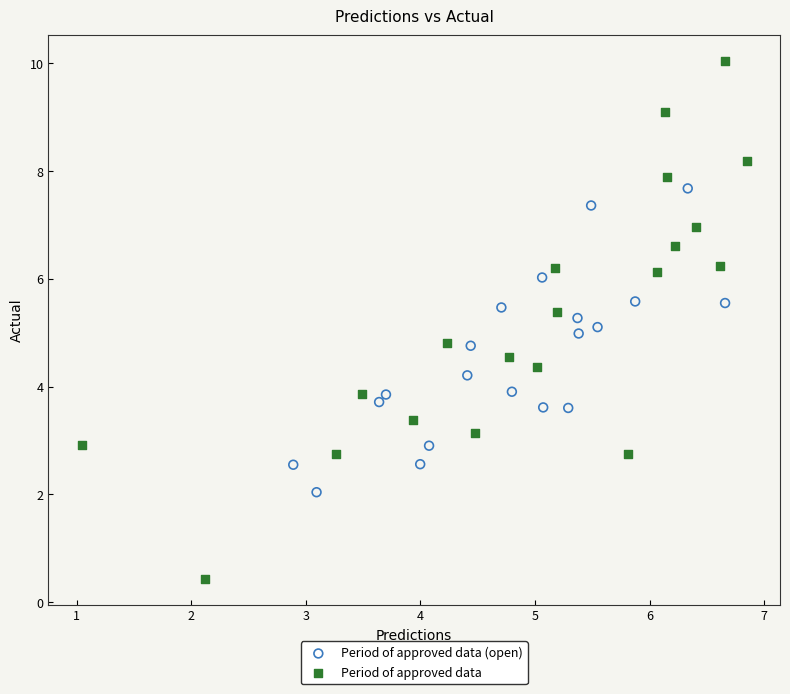

Which series reaches the minimum Y coordinate?

Period of approved data